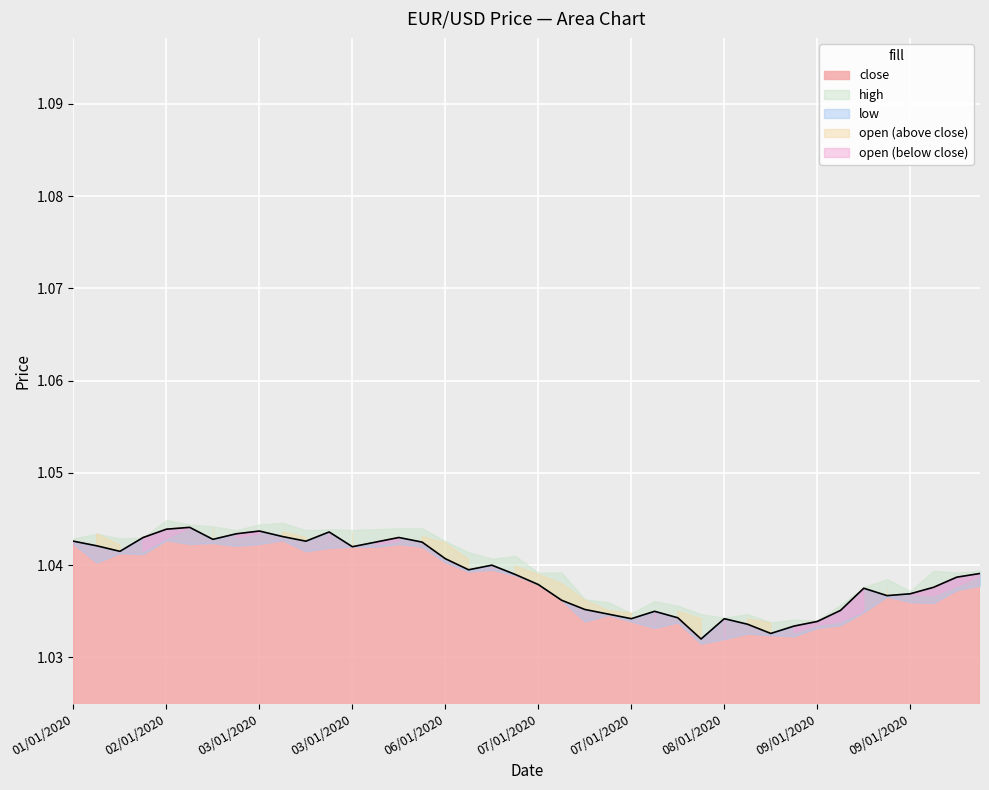

What is the total value across all series at 08/01/2020?

4.1